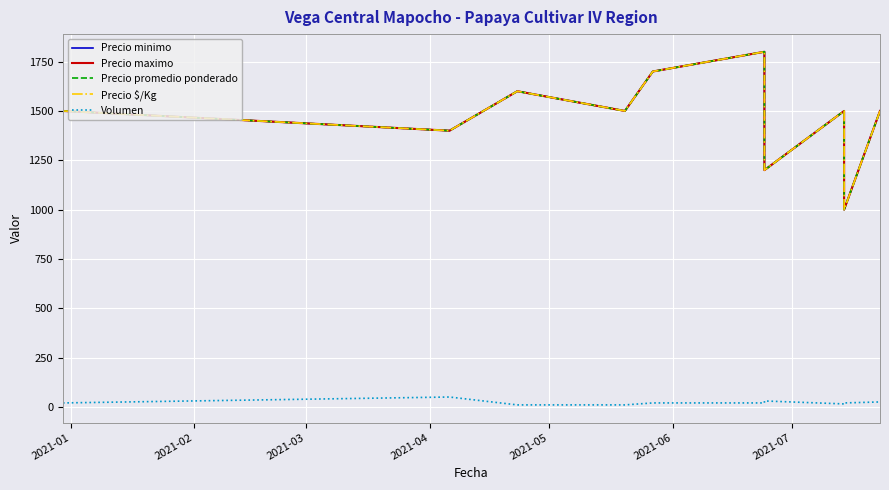

What is the label of the 3rd point from the left?

2021-03